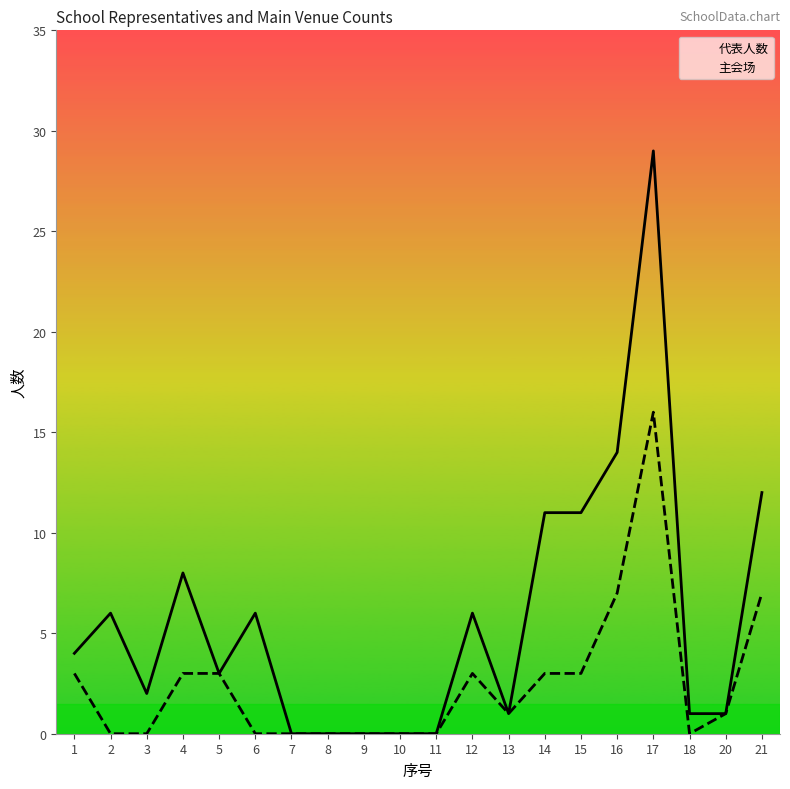

True or false: 代表人数 and 主会场 cross at least once.

False